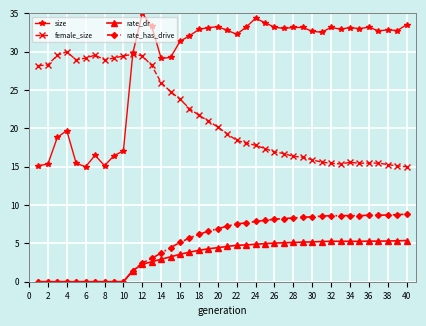

What is the value of the rate_has_drive point at the 25th from the left?

8.0